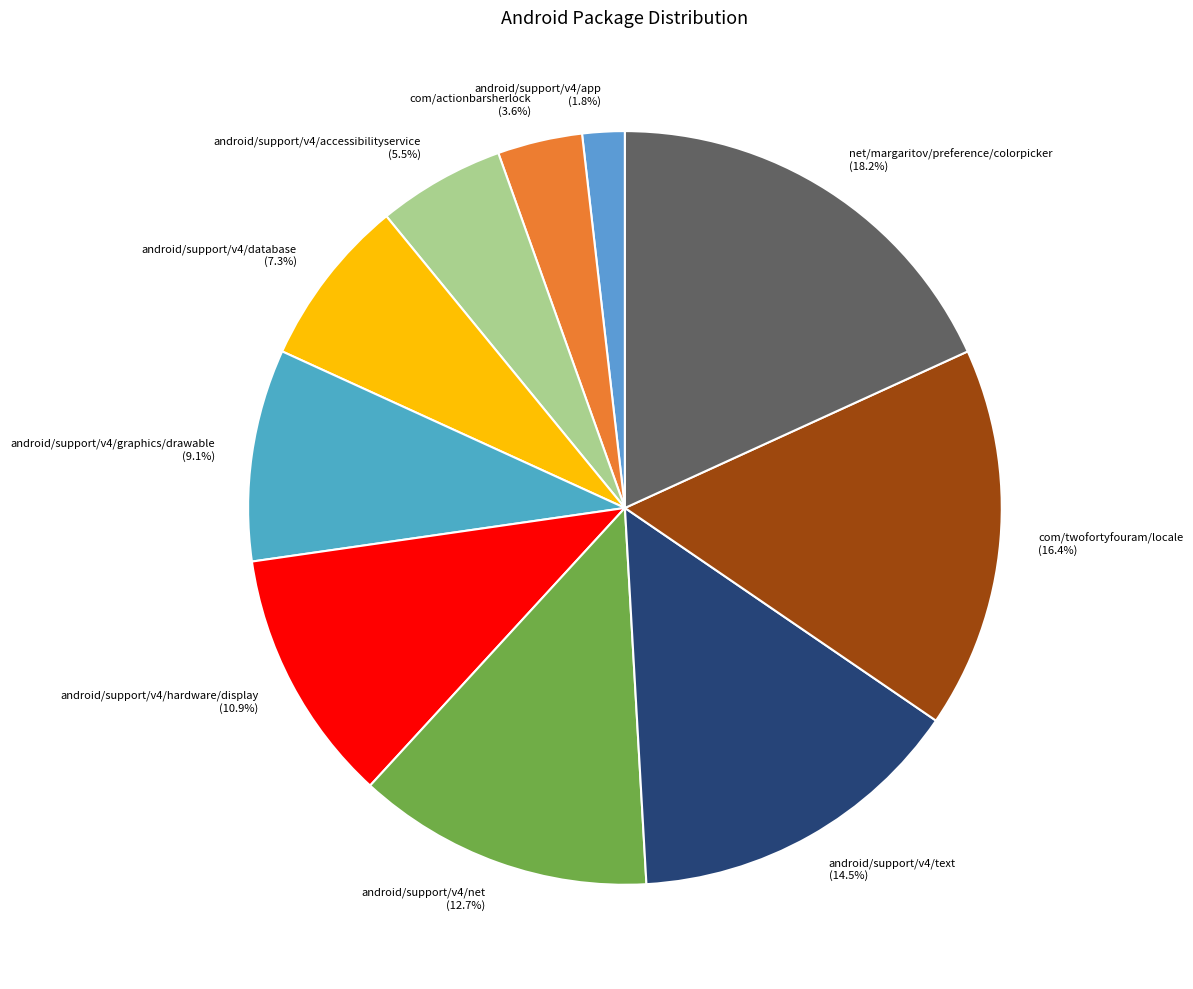

What is the largest slice in the pie chart?

net/margaritov/preference/colorpicker